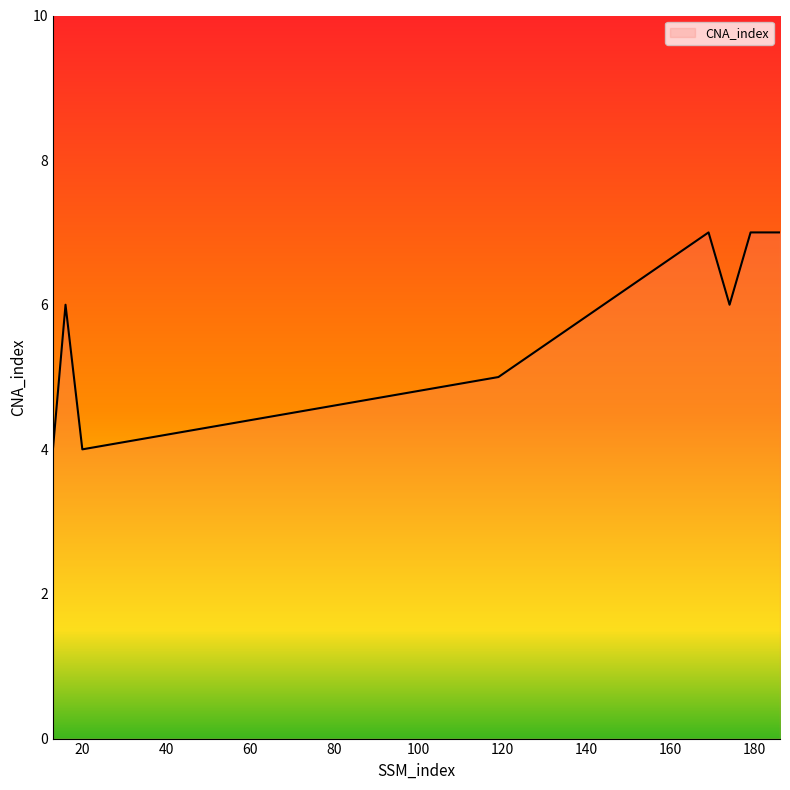

True or false: the data has more than 0 interior local peaks.

True